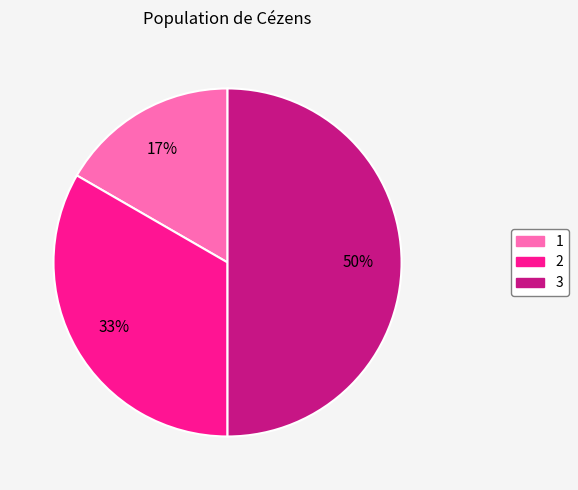

To the nearest percent, what is the difference between the largest and smallest slice percentages?

33%